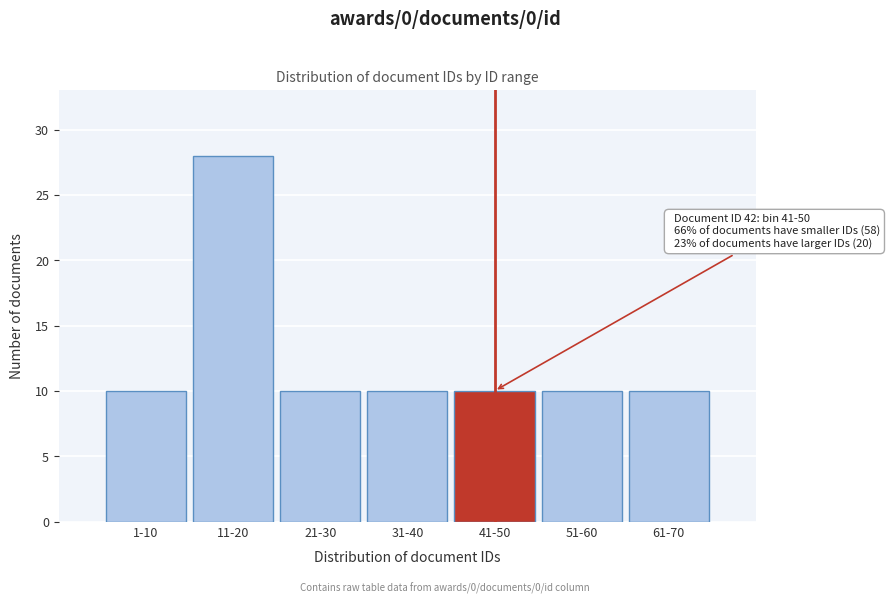

Reading right to left, transcribe all the data shown in this chart.

10	10	10	10	10	28	10